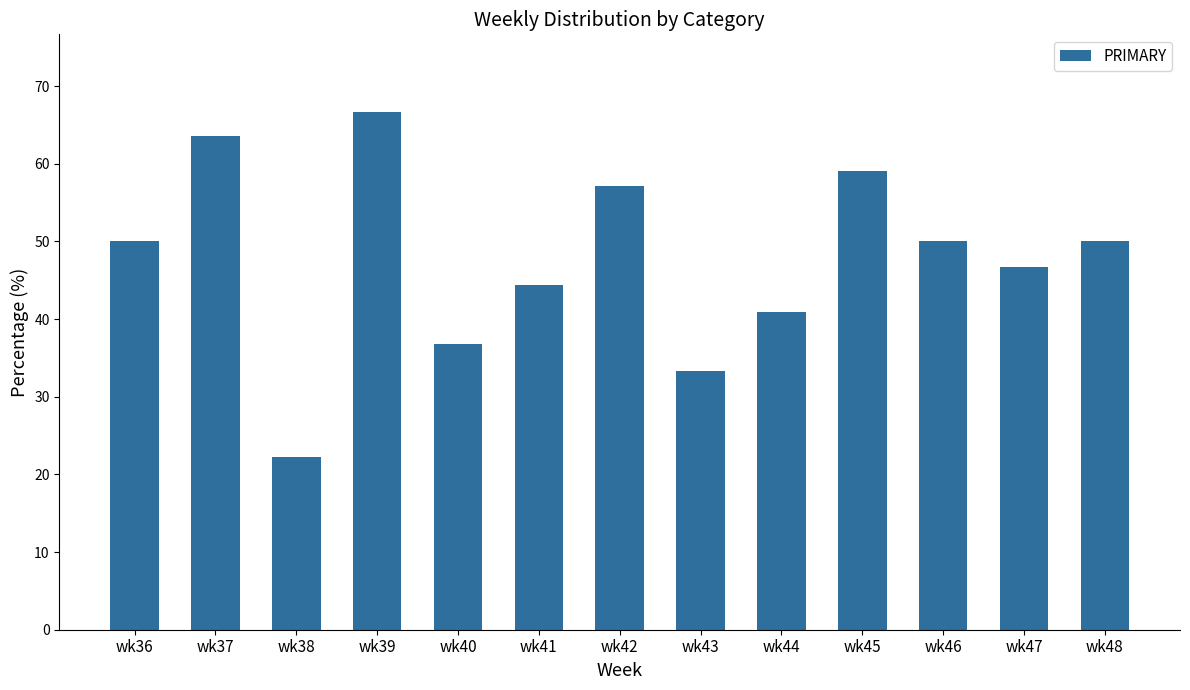

How many data points are less than 50?

6